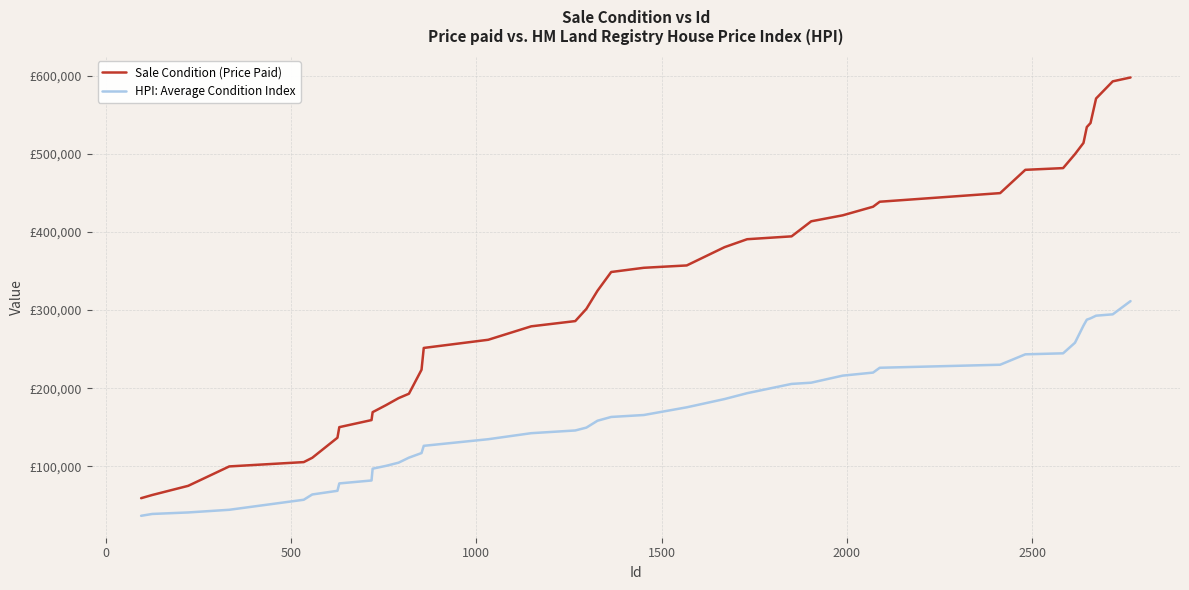

Is this an area chart (filled region under the line)?

No